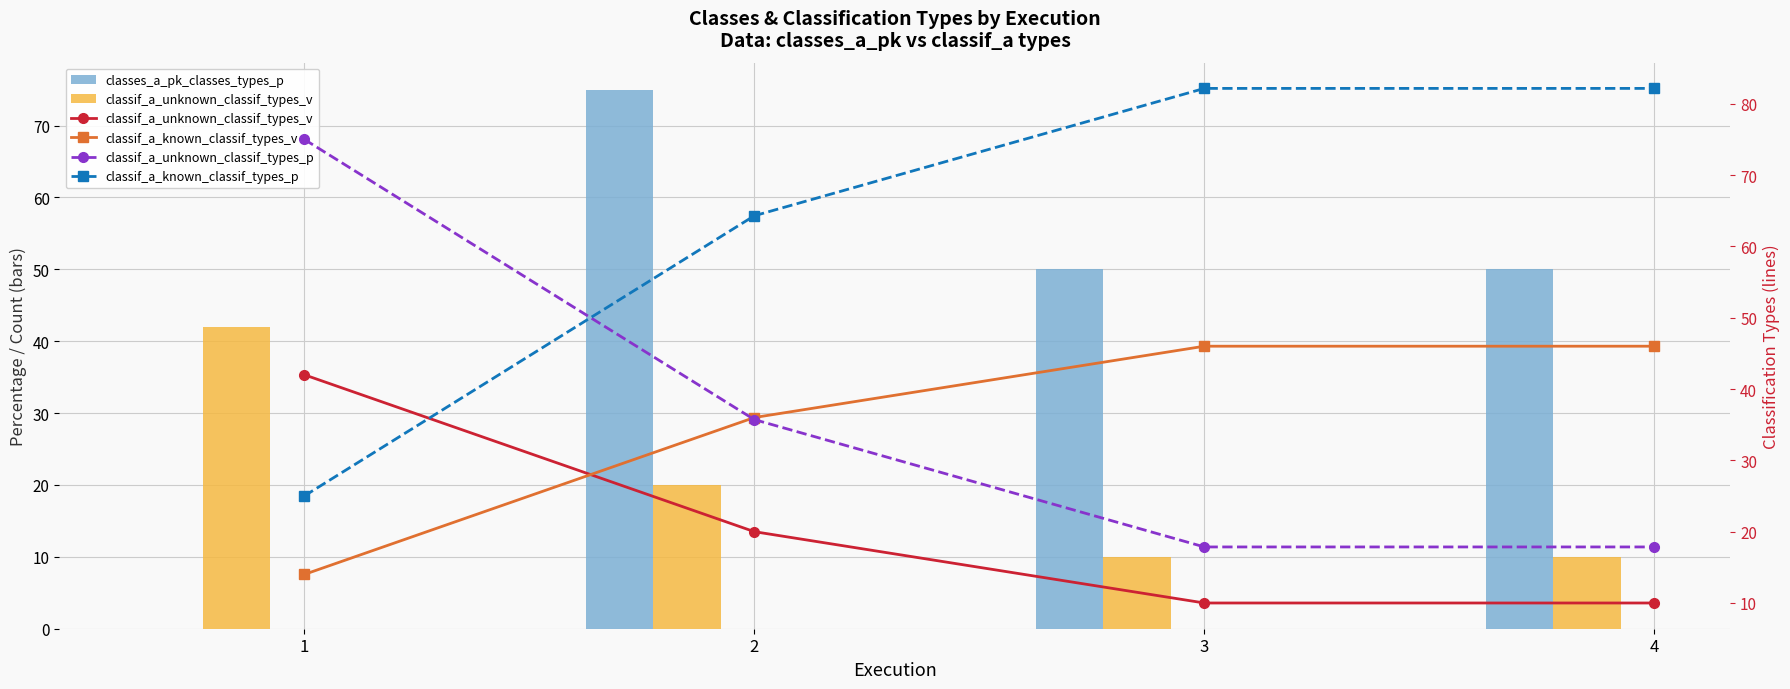

What is the average value of the classif_a_unknown_classif_types_p series?

36.6